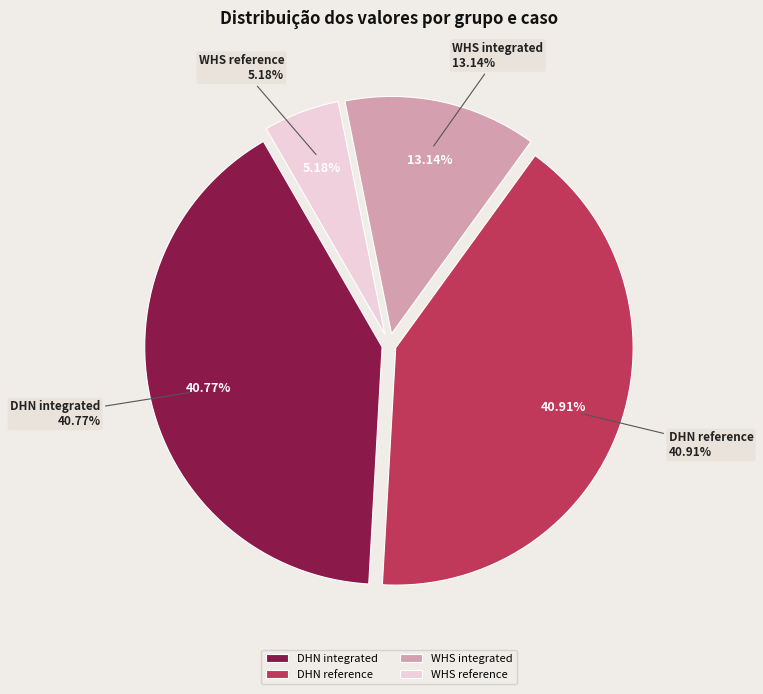

What is the total percentage of DHN integrated and WHS integrated?

53.9%